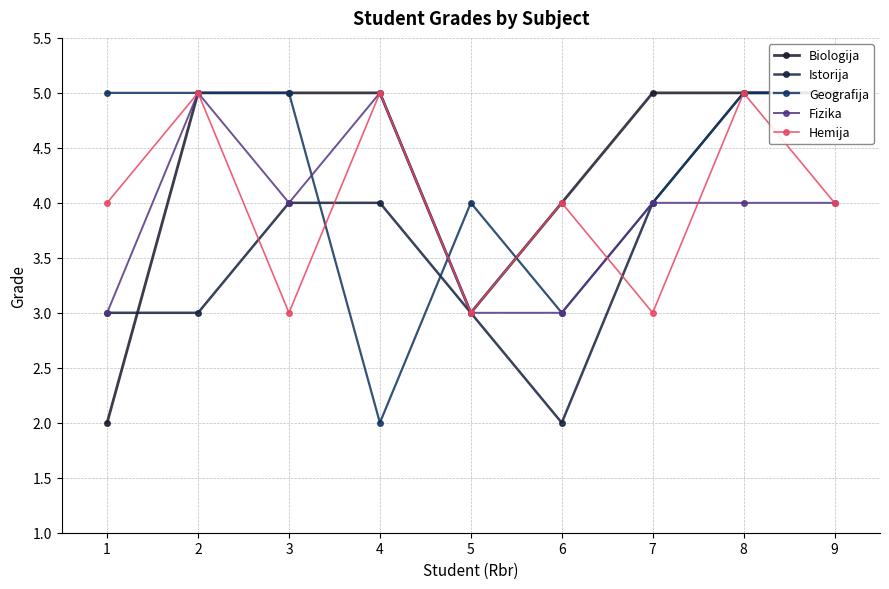

At which category is the sum across all series the highest?

8